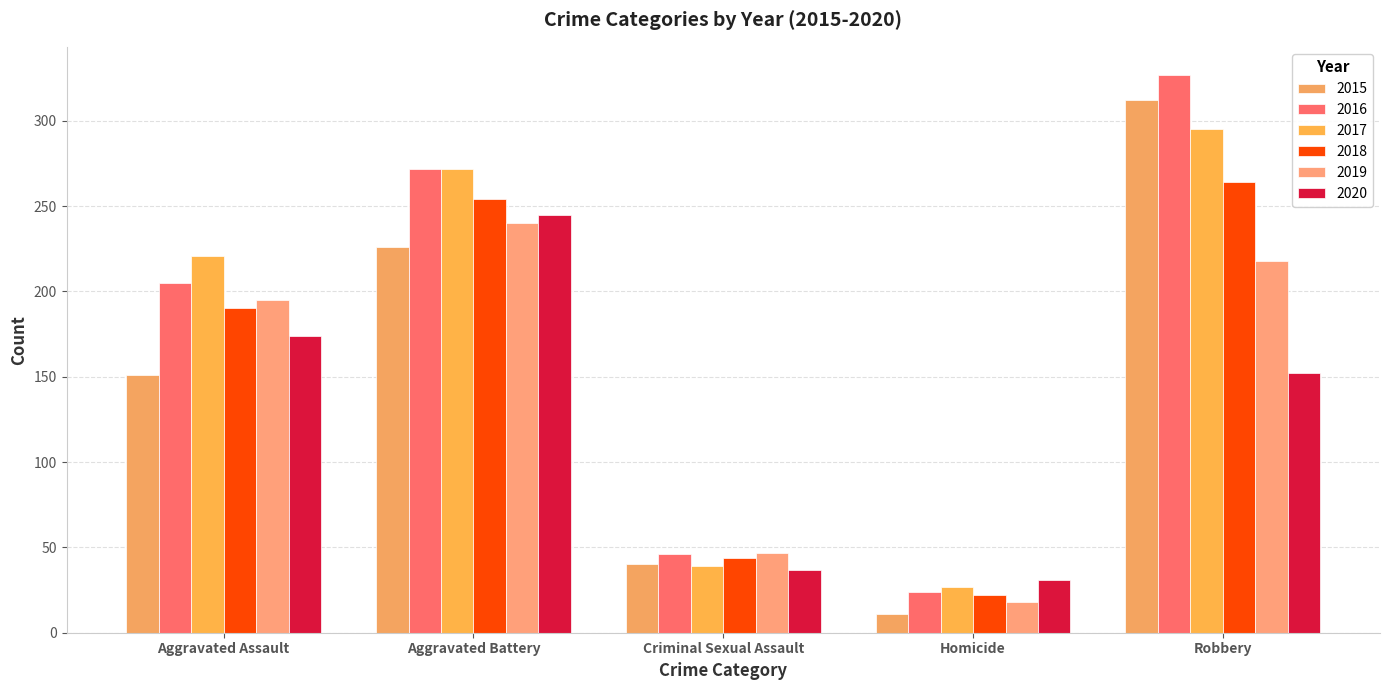

Count the number of categories in the chart.

5